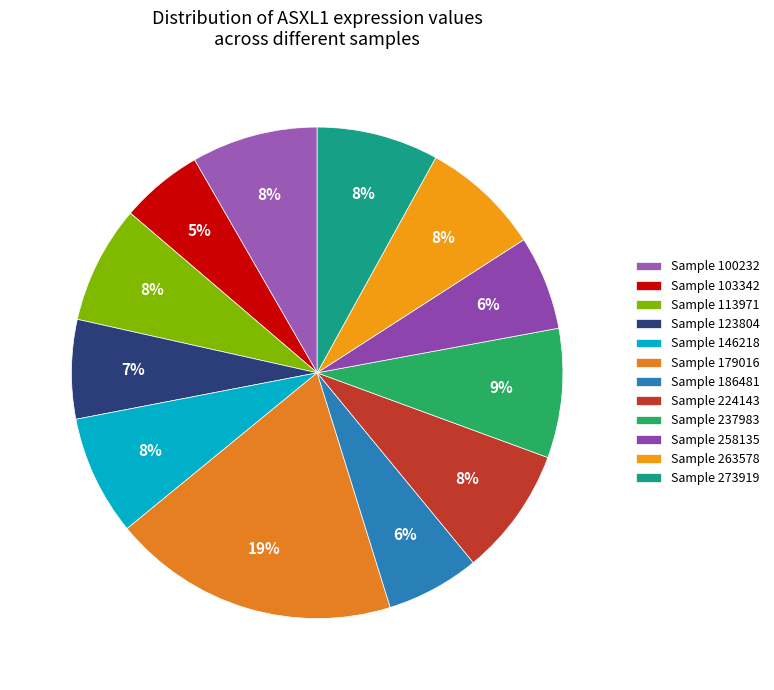

To the nearest percent, what is the average slice percentage?

8%